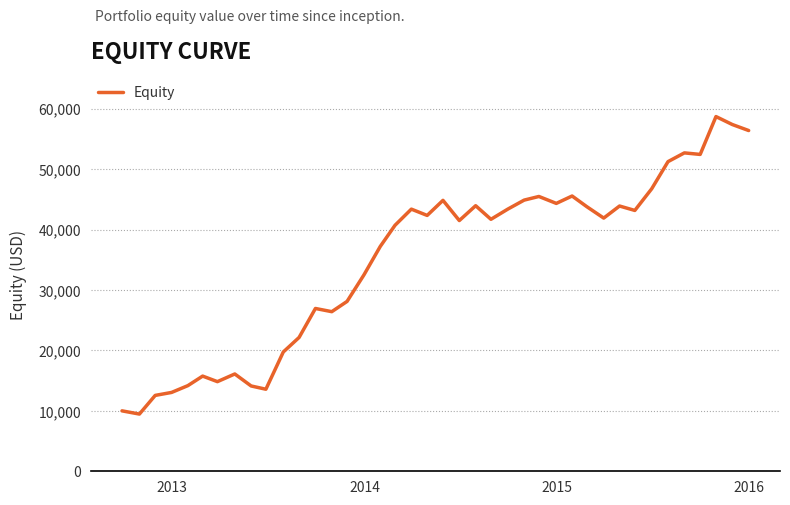

What is the smallest value displayed?

9466.0